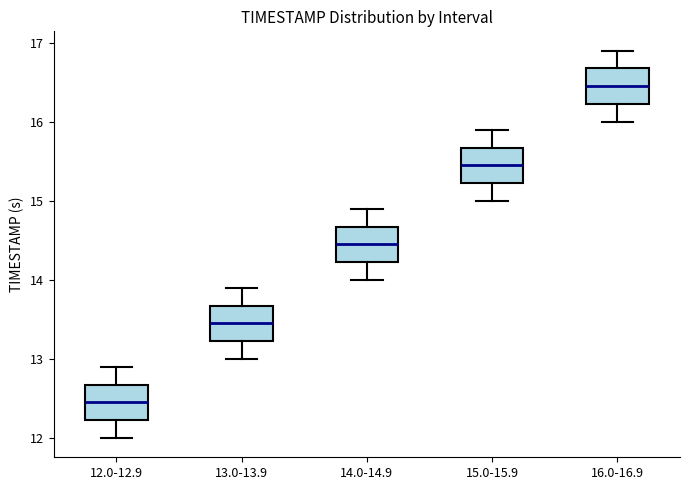

Which box's median line is the lowest?

12.0-12.9